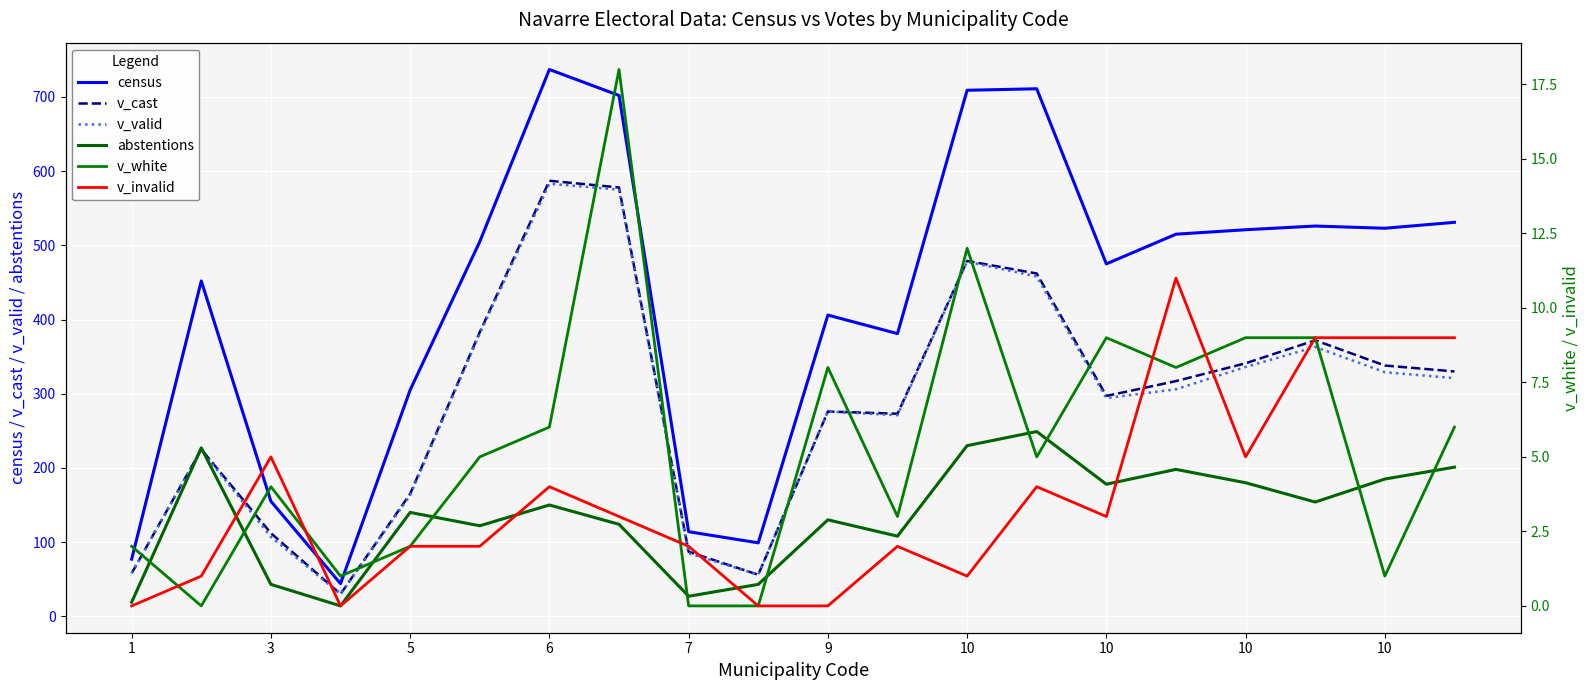

Is this an area chart (filled region under the line)?

No